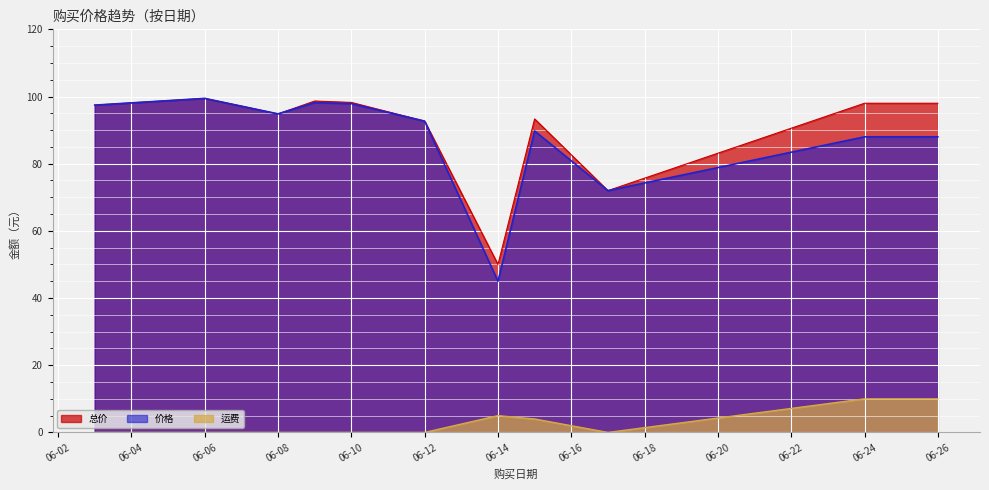

What is the difference between the maximum and second lowest values in the 总价 series?

27.5